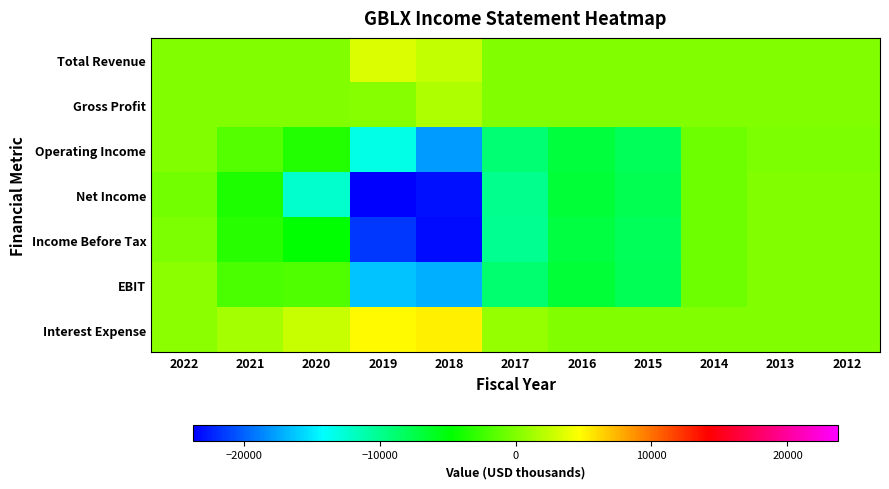

Reading left to right, transcribe all the data shown in this chart.

Total Revenue: 2022=0	2021=0	2020=0	2019=3500	2018=2500	2017=0	2016=0	2015=0	2014=0	2013=0	2012=0
Gross Profit: 2022=0	2021=0	2020=0	2019=200	2018=1700	2017=0	2016=0	2015=0	2014=0	2013=0	2012=0
Operating Income: 2022=0	2021=-1500	2020=-3500	2019=-13200	2018=-17800	2017=-8900	2016=-7000	2015=-8000	2014=-700	2013=-100	2012=-100
Net Income: 2022=-500	2021=-3700	2020=-12400	2019=-23700	2018=-23000	2017=-9900	2016=-6800	2015=-7700	2014=-700	2013=0	2012=0
Income Before Tax: 2022=-100	2021=-3300	2020=-4700	2019=-21500	2018=-23200	2017=-10100	2016=-7100	2015=-8000	2014=-700	2013=0	2012=0
EBIT: 2022=400	2021=-2000	2020=-1800	2019=-16300	2018=-17200	2017=-8800	2016=-6800	2015=-7900	2014=-600	2013=100	2012=0
Interest Expense: 2022=500	2021=1300	2020=2700	2019=4900	2018=5200	2017=900	2016=100	2015=0	2014=100	2013=100	2012=100